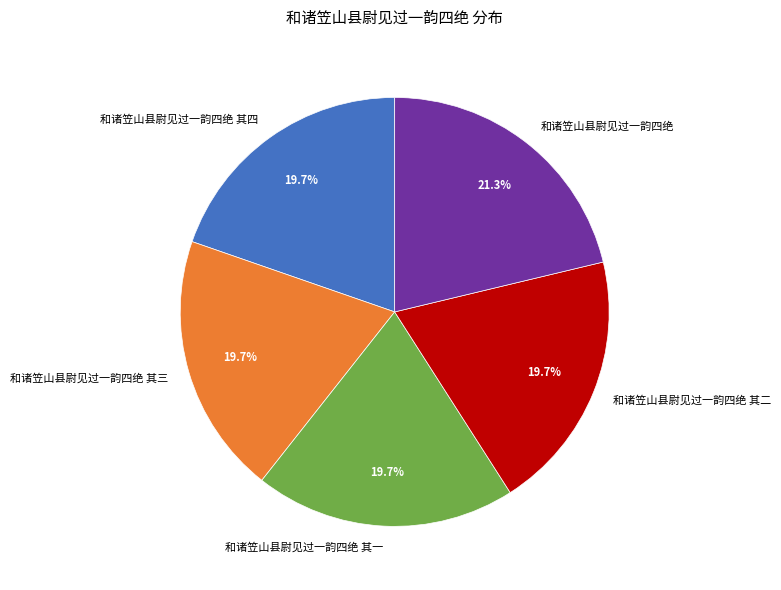

What percentage is the 和诸笠山县尉见过一韵四绝 其三 slice, to the nearest percent?

20%